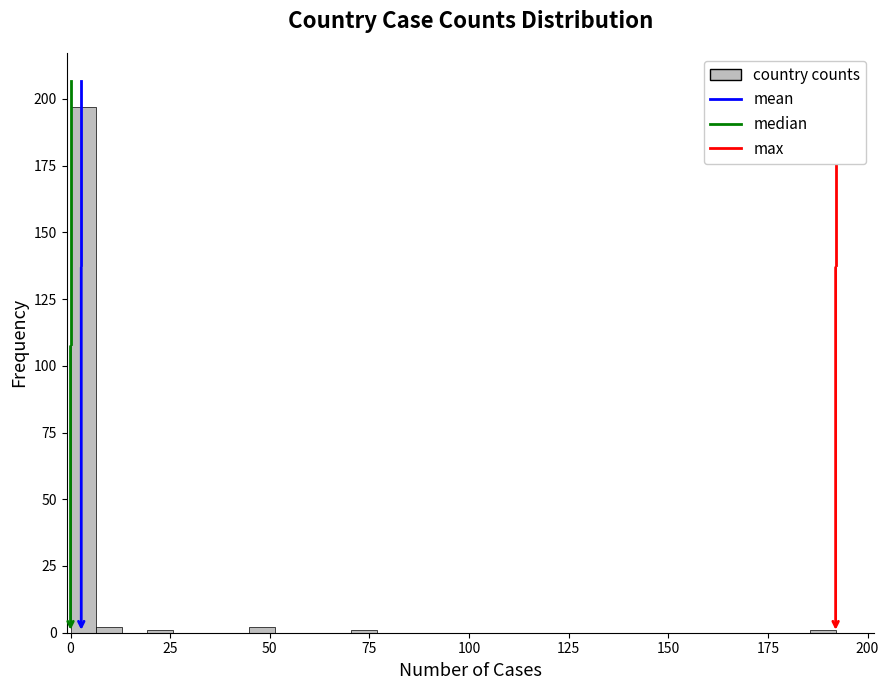

Read against the x-axis, roughly where is the centre of the tallest bar?

5